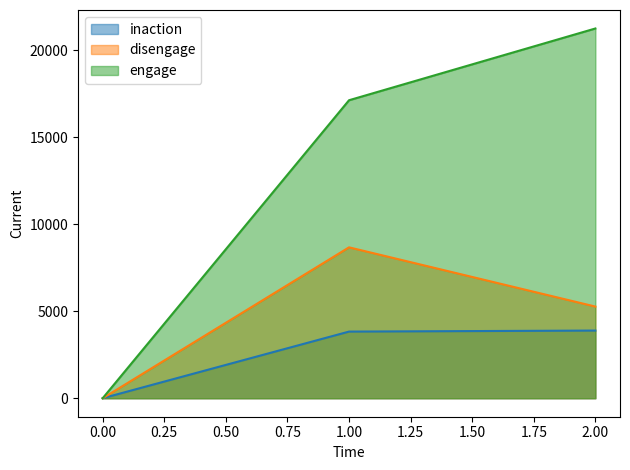

Rank the series by their average value, from lowest to highest.

inaction, disengage, engage